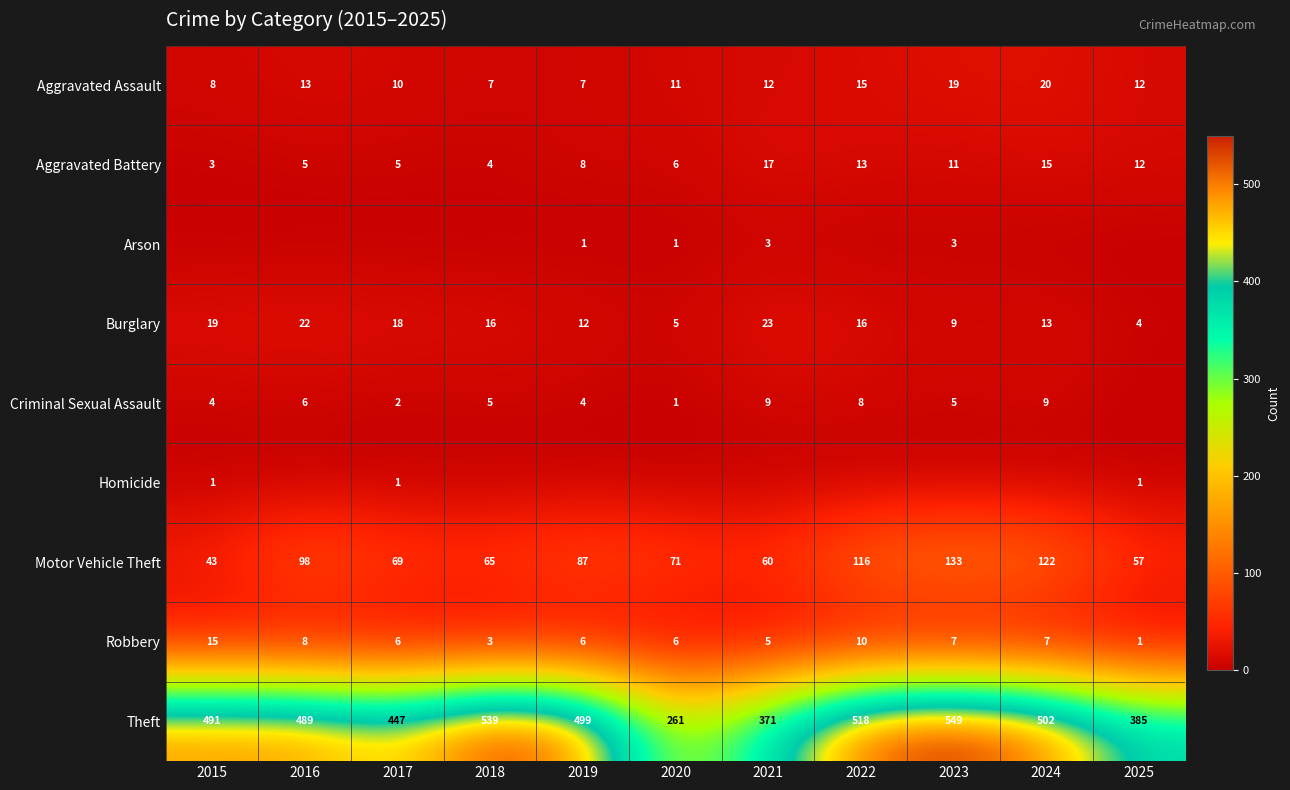

How many data points does each series have?

11